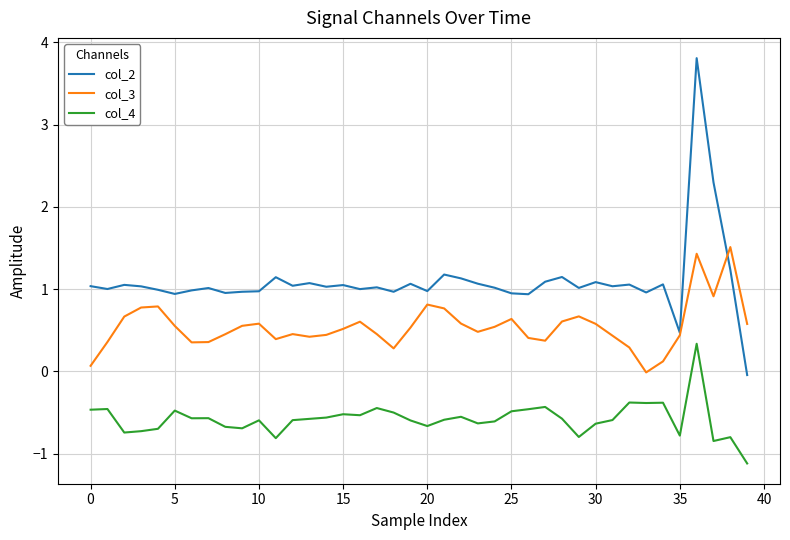

What is the average value of the col_4 series?

-0.6